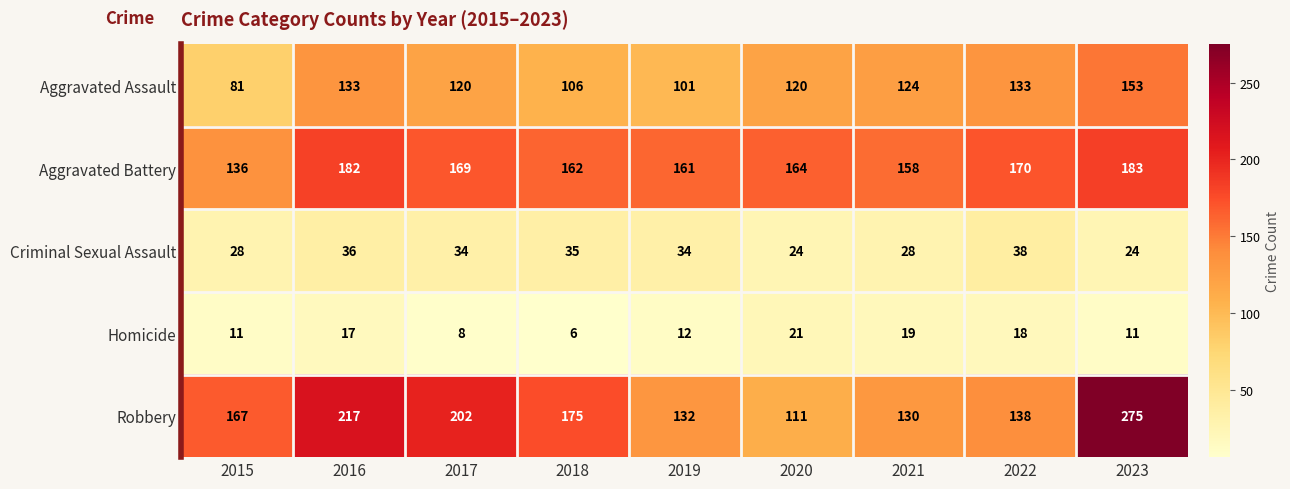

What is the difference between the Robbery values at 2018 and 2022?

37